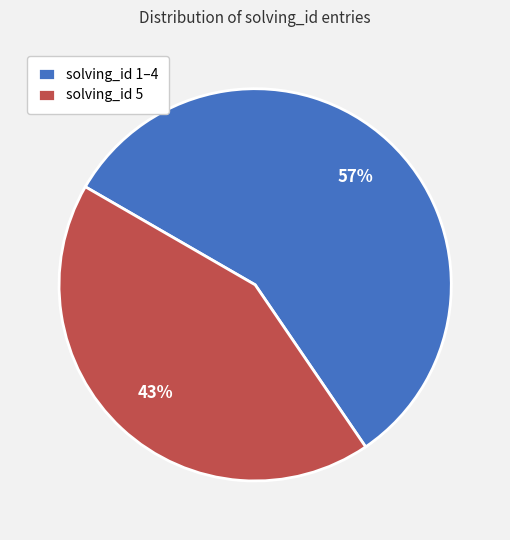

How many segments does this pie chart have?

2